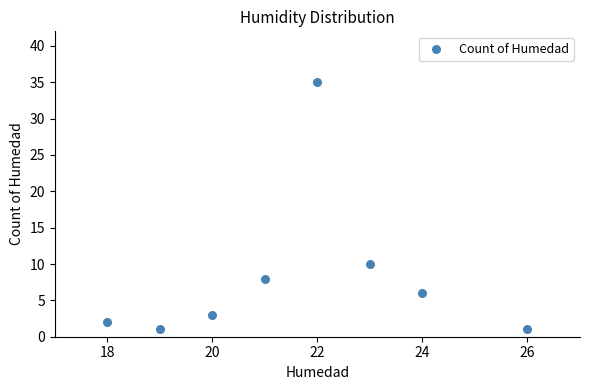

What is the average X value?

22